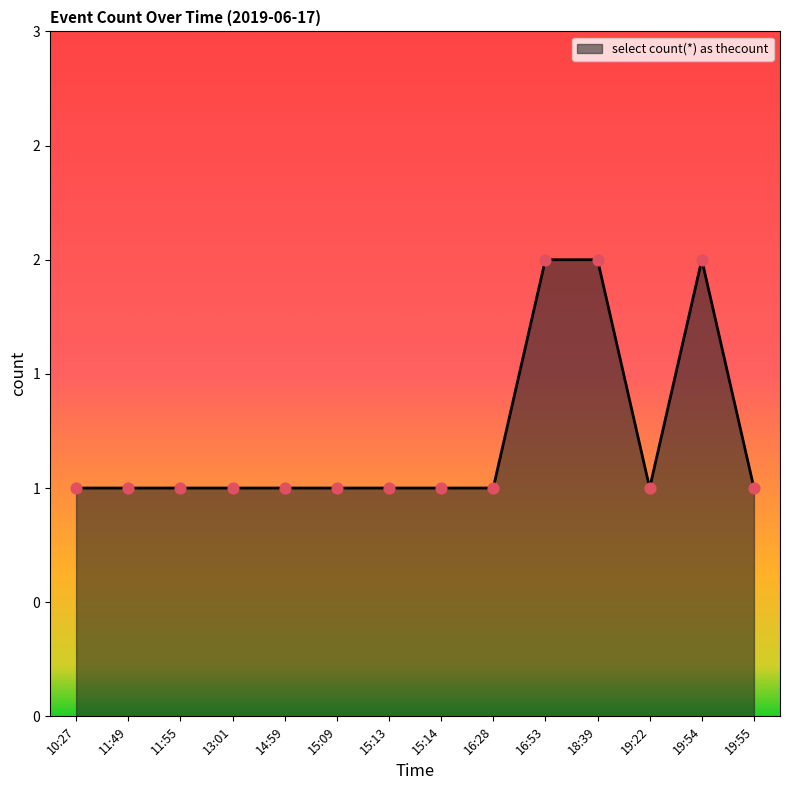

Is this an area chart (filled region under the line)?

Yes